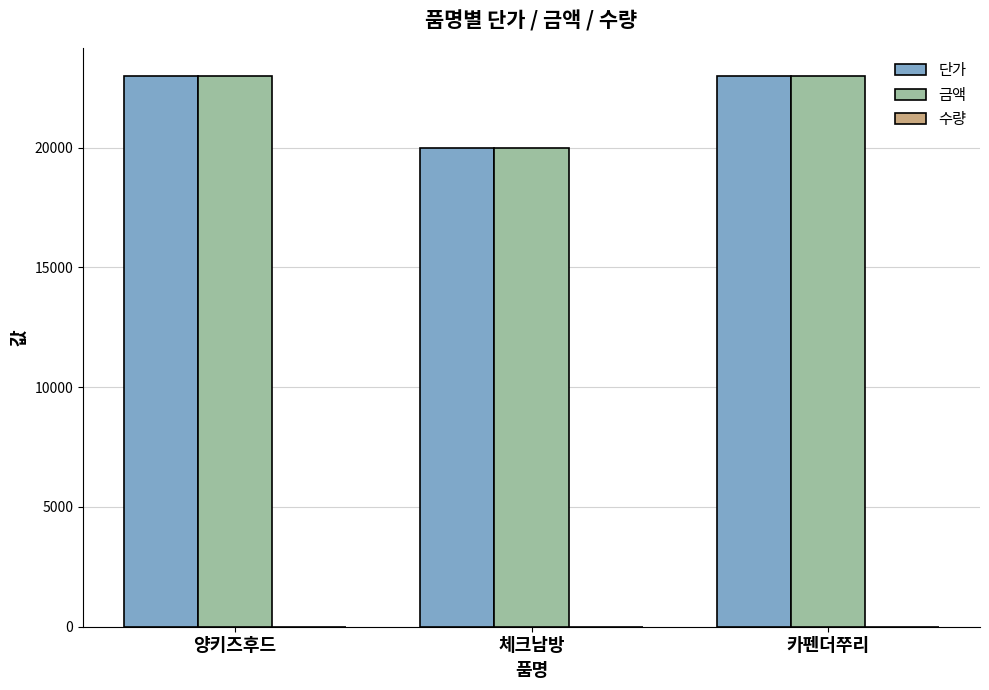

What is the greatest value displayed?

23000